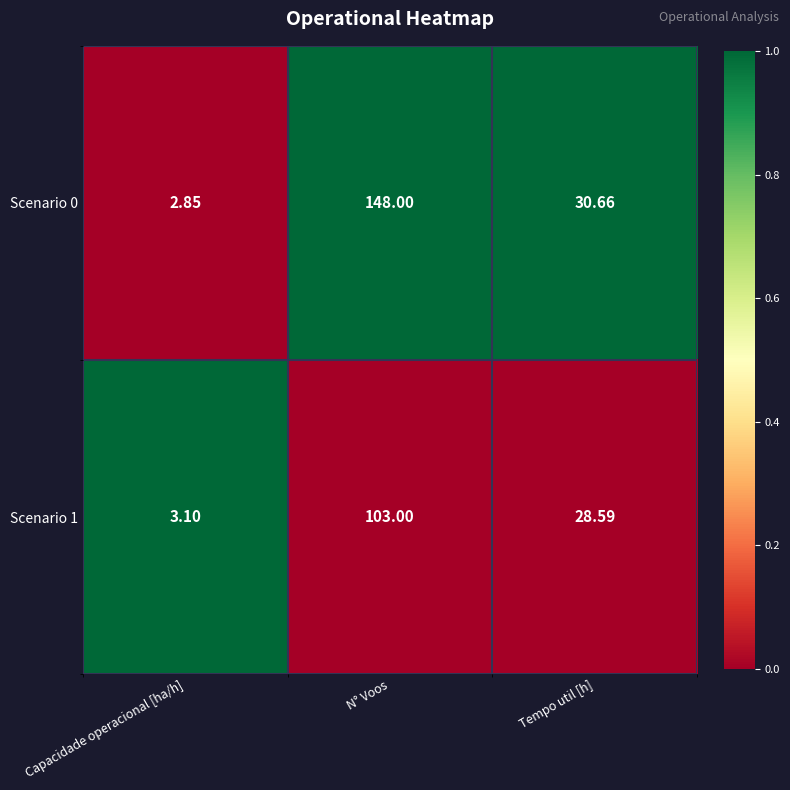

How many data points does each series have?

3